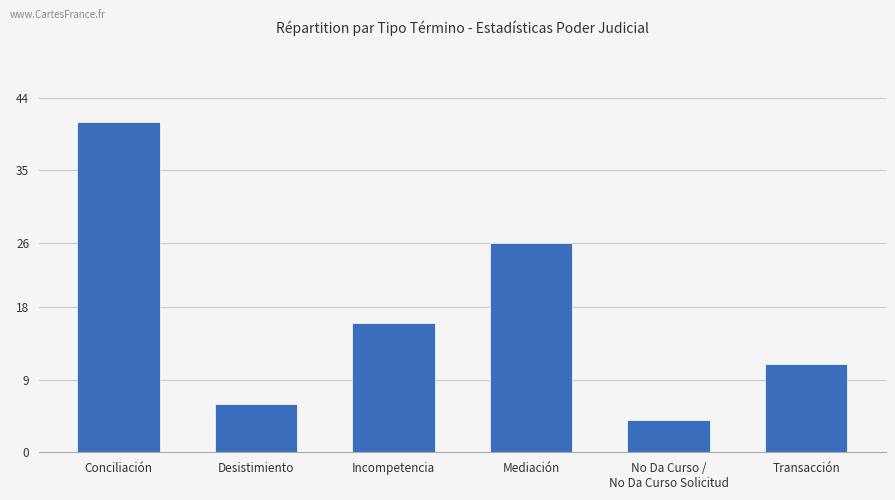

What is the ratio of the value at Incompetencia to the value at Transacción?

1.5